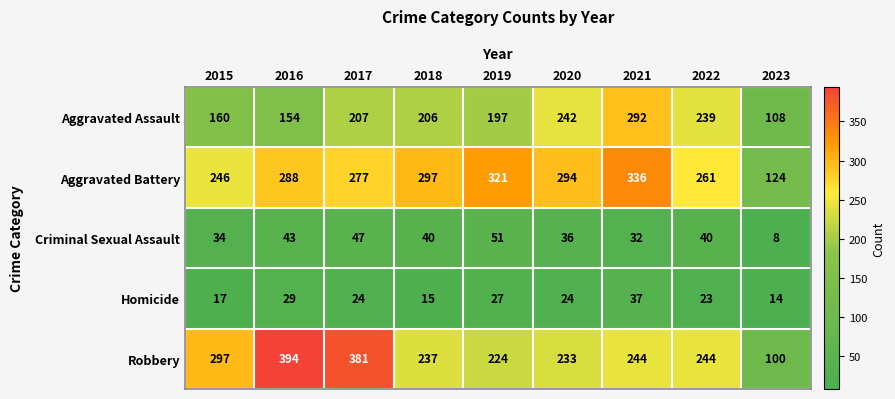

At which label does Robbery reach its minimum?

2023